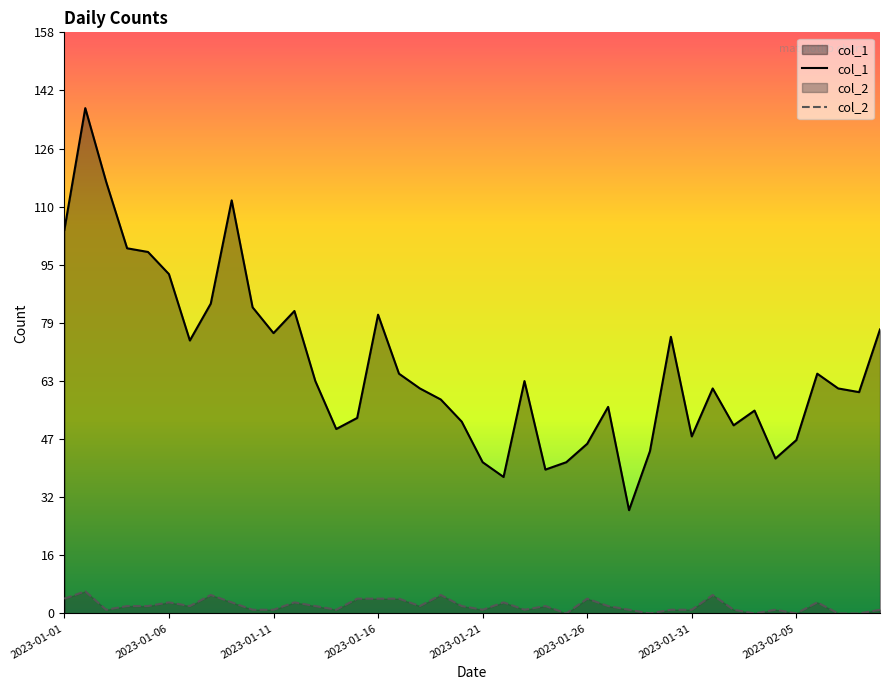

What is the average value of the col_2 series?

2